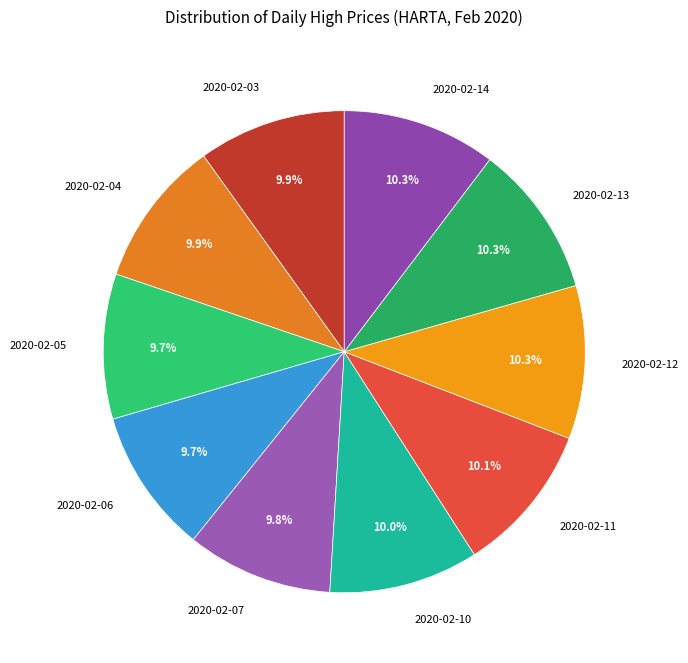

Does 2020-02-06 represent more than half of the total?

No